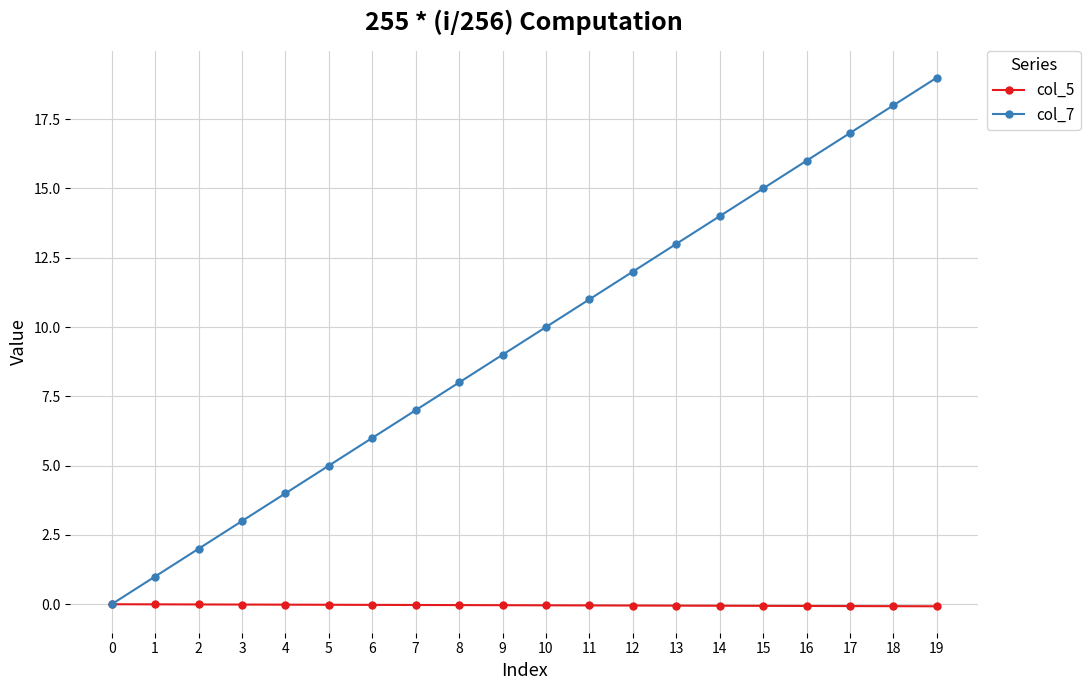

Which series has the widest spread of values?

col_7